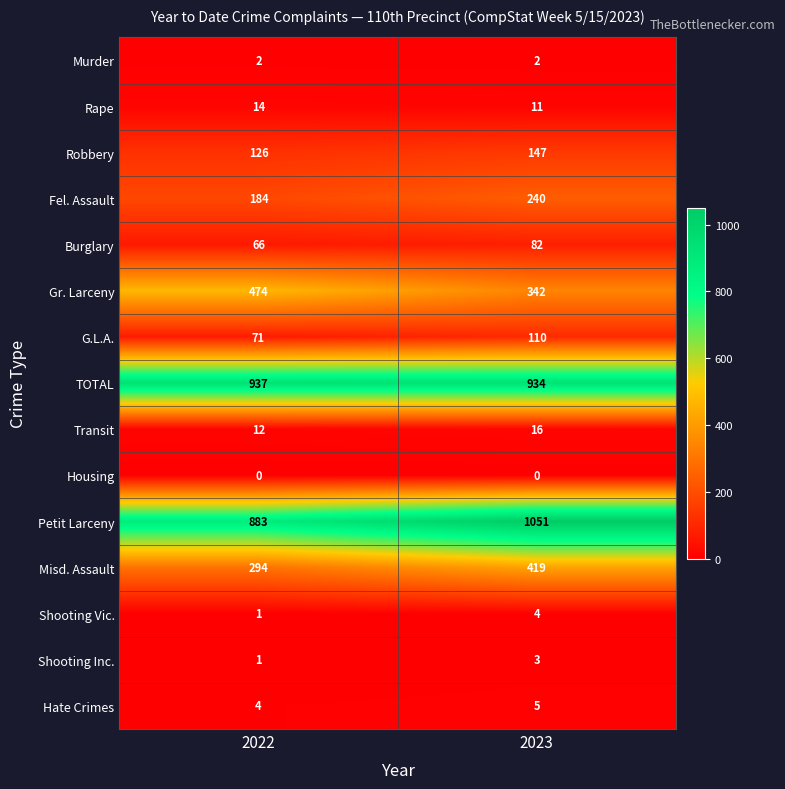

What is the sum of the Hate Crimes values at 2023 and 2022?

9